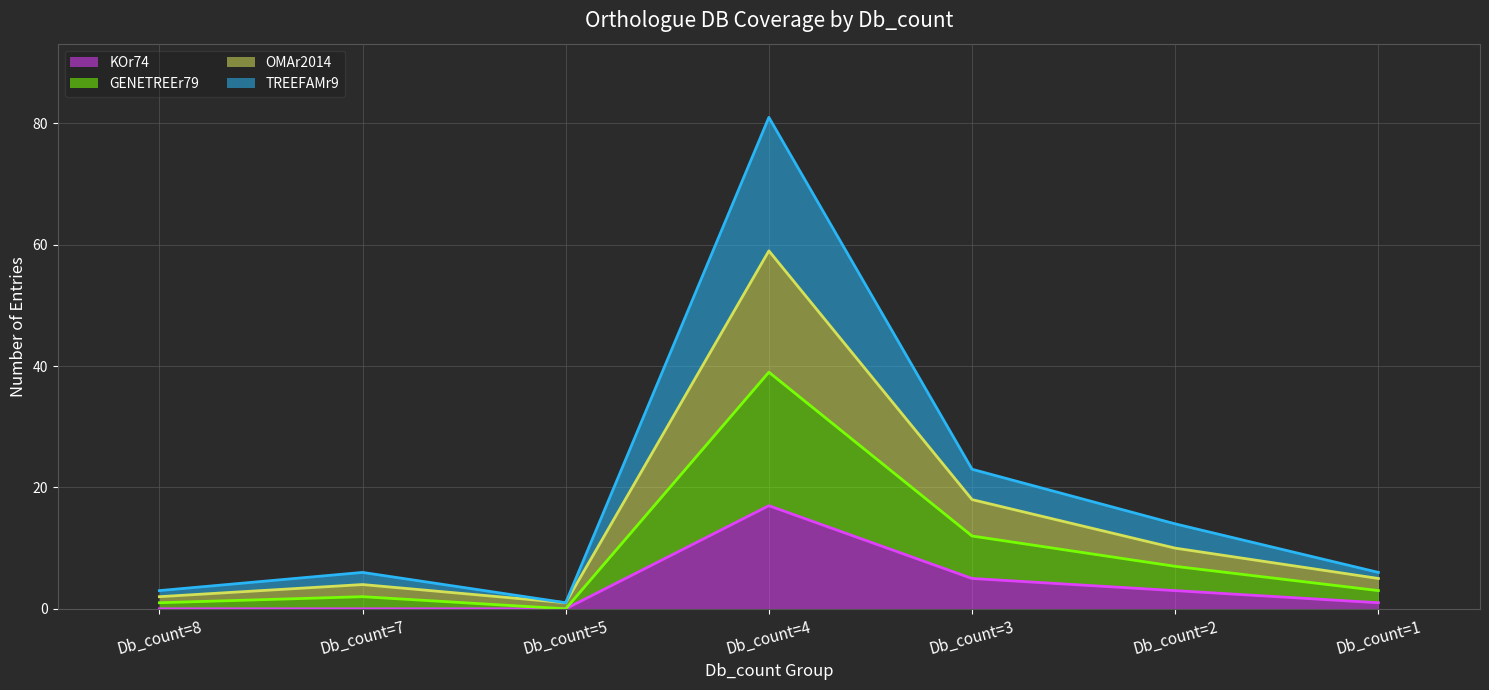

Which category has the lowest value across all series?

Db_count=8